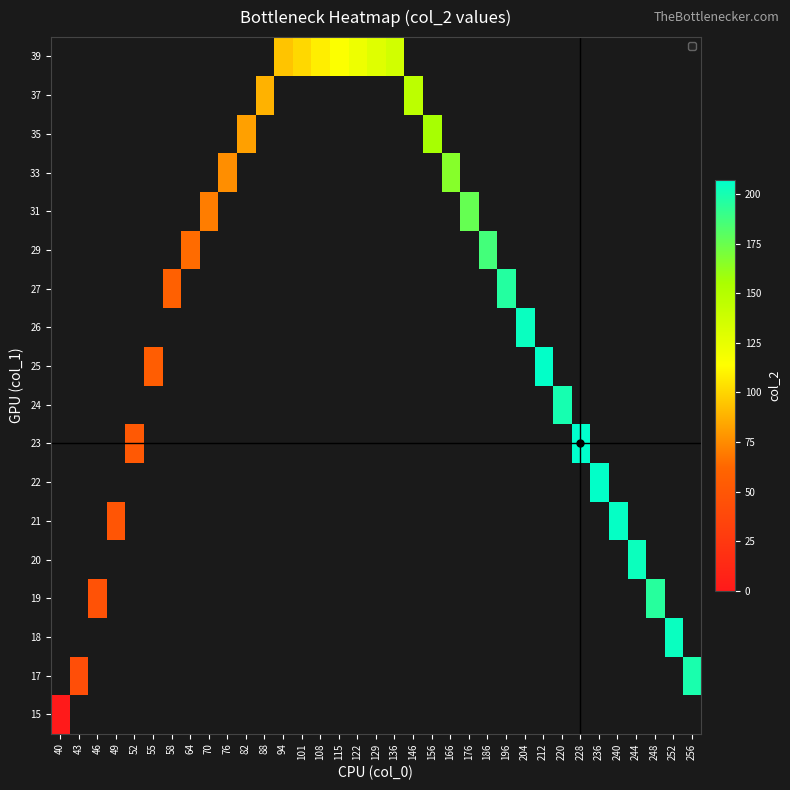

Rank the series at 55 from lowest to highest value.

15, 17, 18, 19, 20, 21, 22, 23, 24, 25, 26, 27, 29, 31, 33, 35, 37, 39